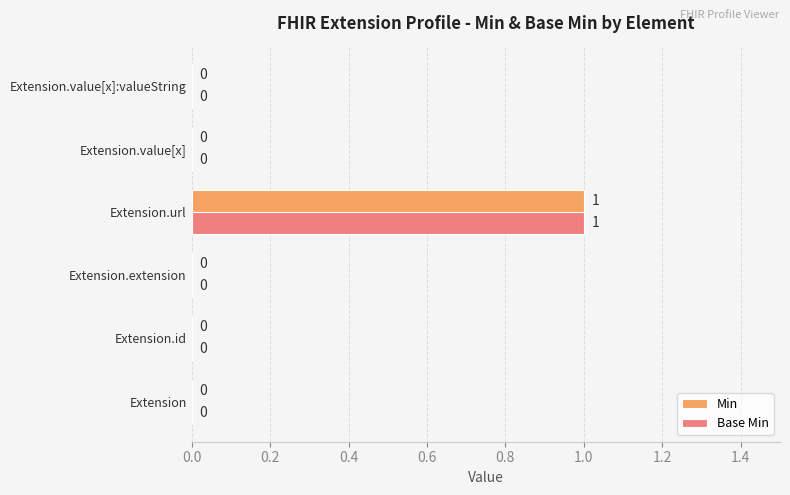

Is it true that Base Min equals -1 at Extension.extension?

False